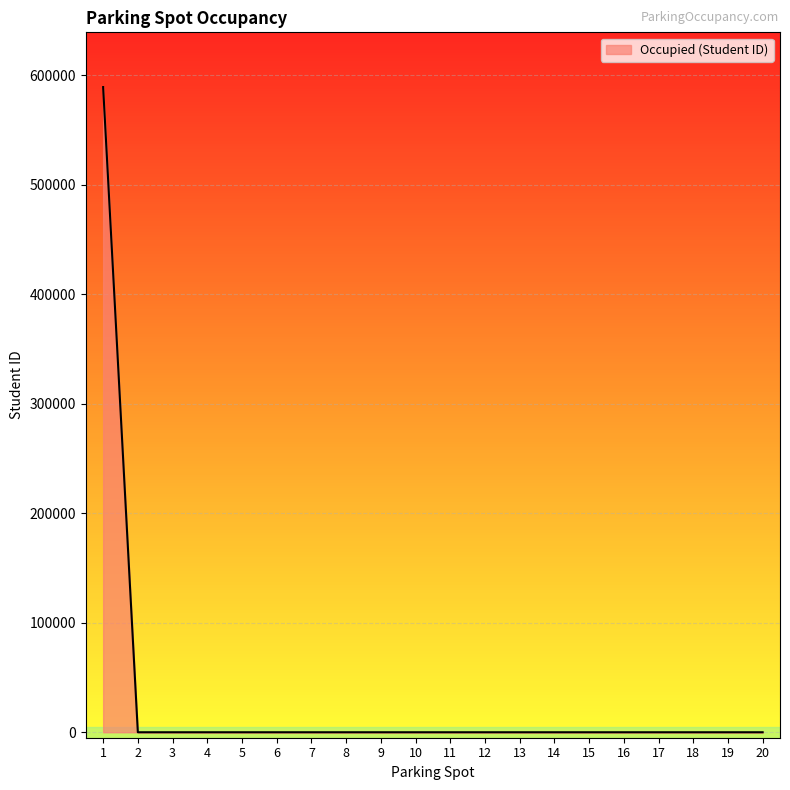

Reading left to right, what are all the values shown in this chart?

1=589090	2=0	3=0	4=0	5=0	6=0	7=0	8=0	9=0	10=0	11=0	12=0	13=0	14=0	15=0	16=0	17=0	18=0	19=0	20=0